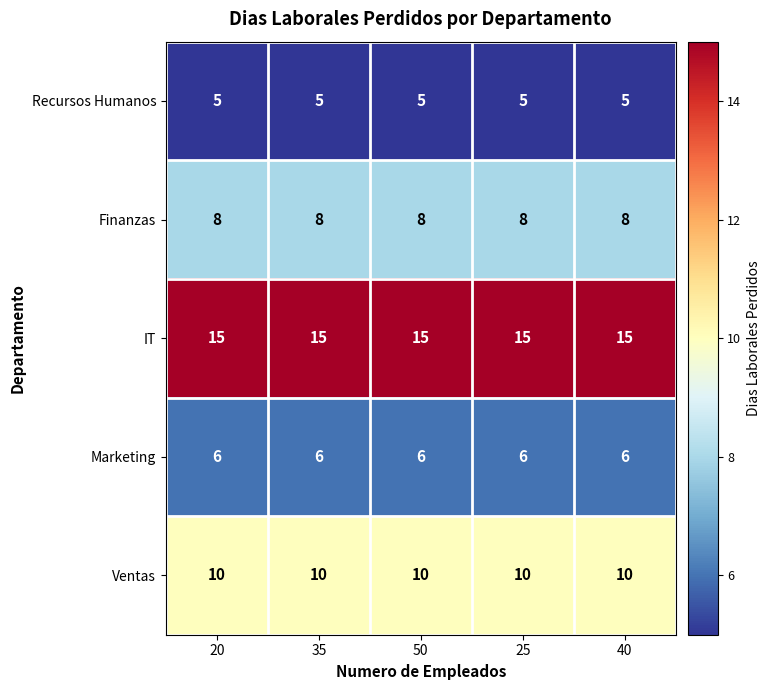

What is the spread (max minus min) of values at 40?

10